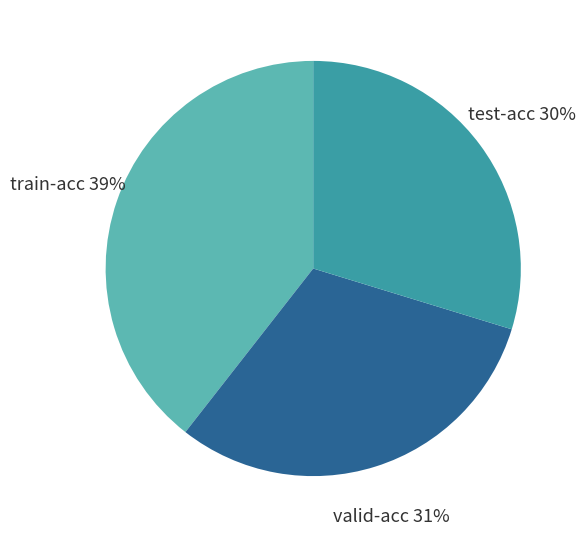

How many segments does this pie chart have?

3